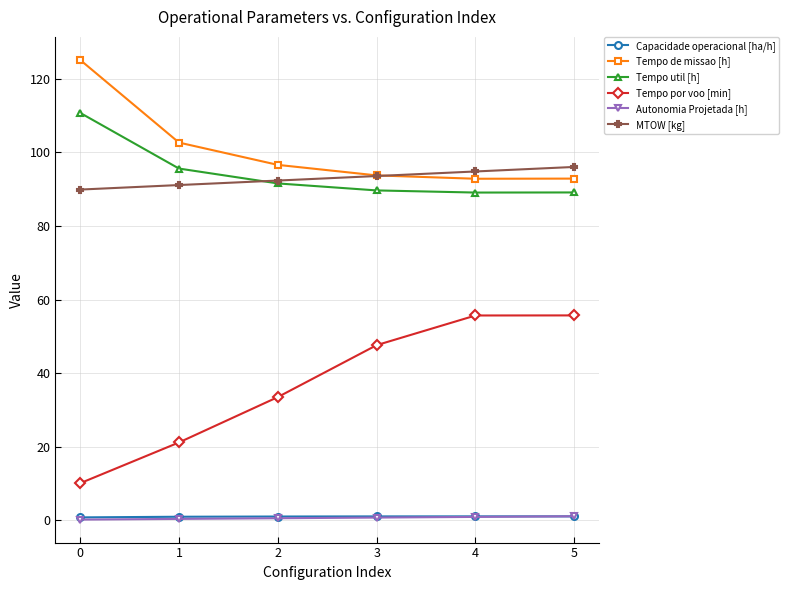

True or false: Tempo por voo [min] and Tempo de missao [h] cross at least once.

False